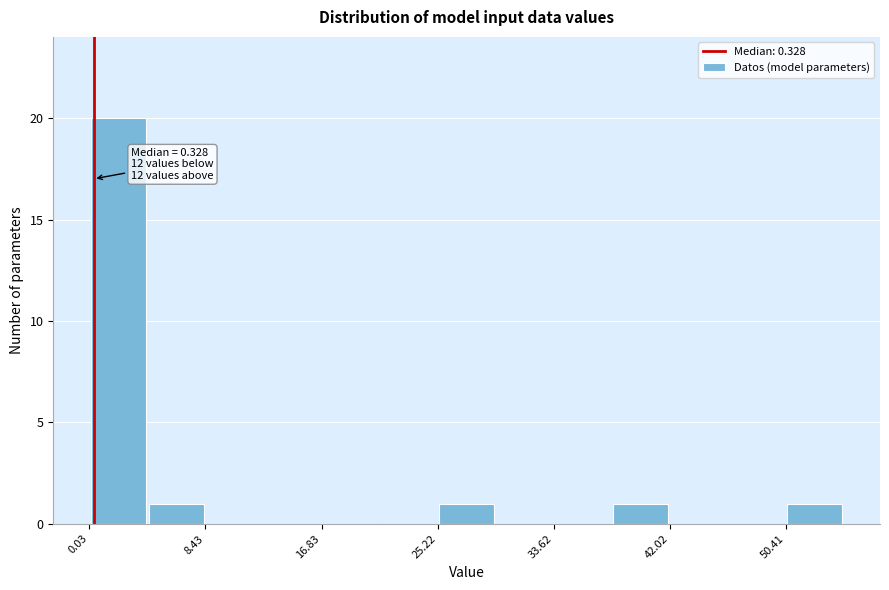

Which range on the x-axis has the tallest bar?

0 to 4